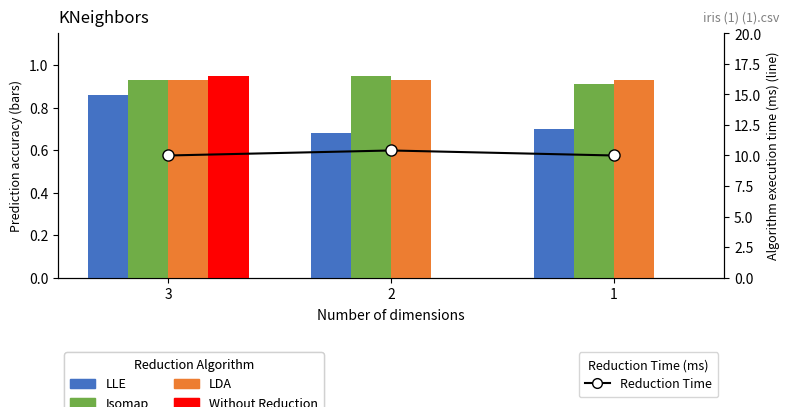

The Without Reduction series shows 0.9 at 3. True or false?

True